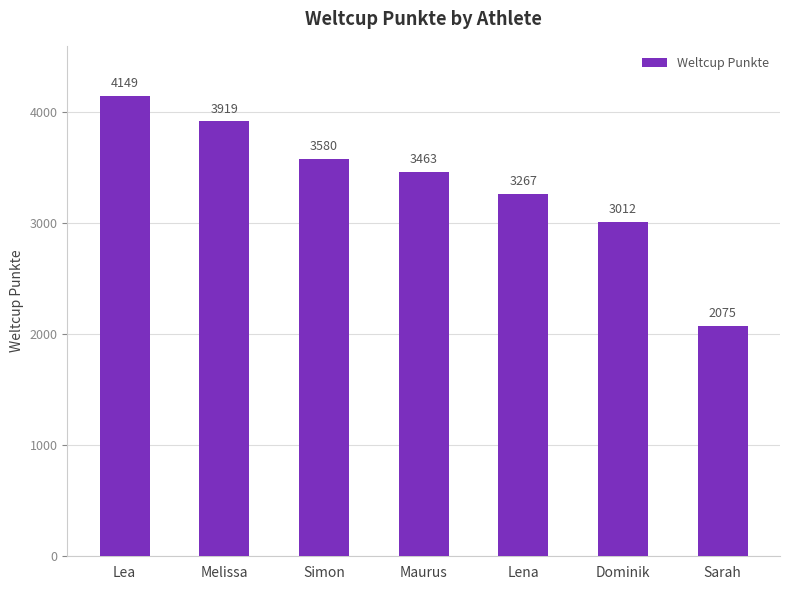

True or false: the data shows 3463 at Maurus.

True